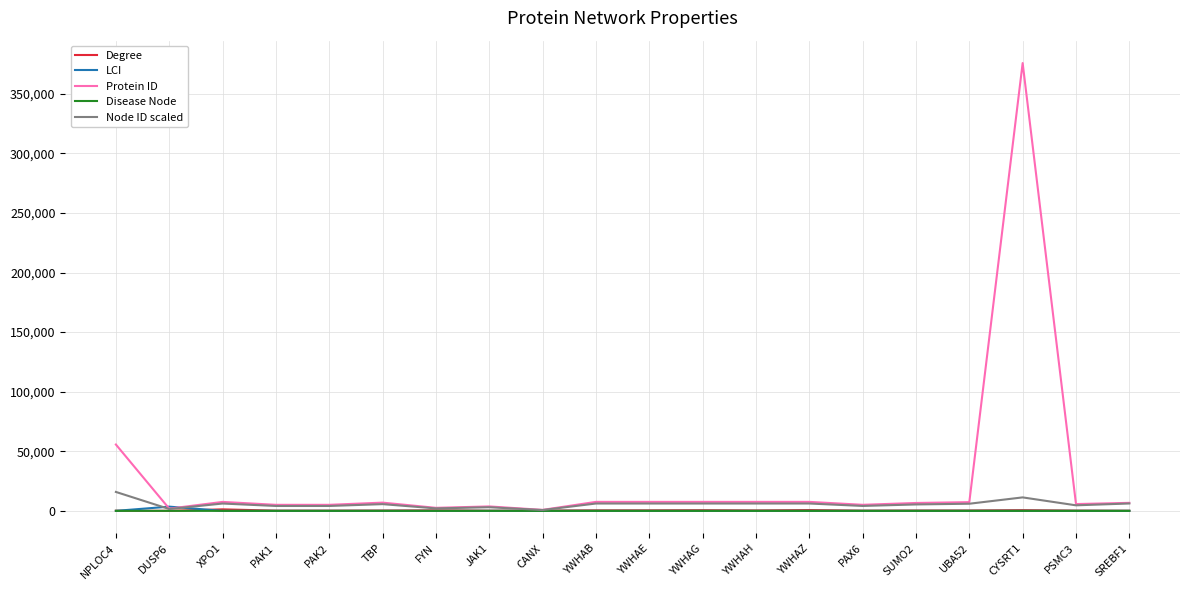

What is the highest value of the Protein ID series?

375791